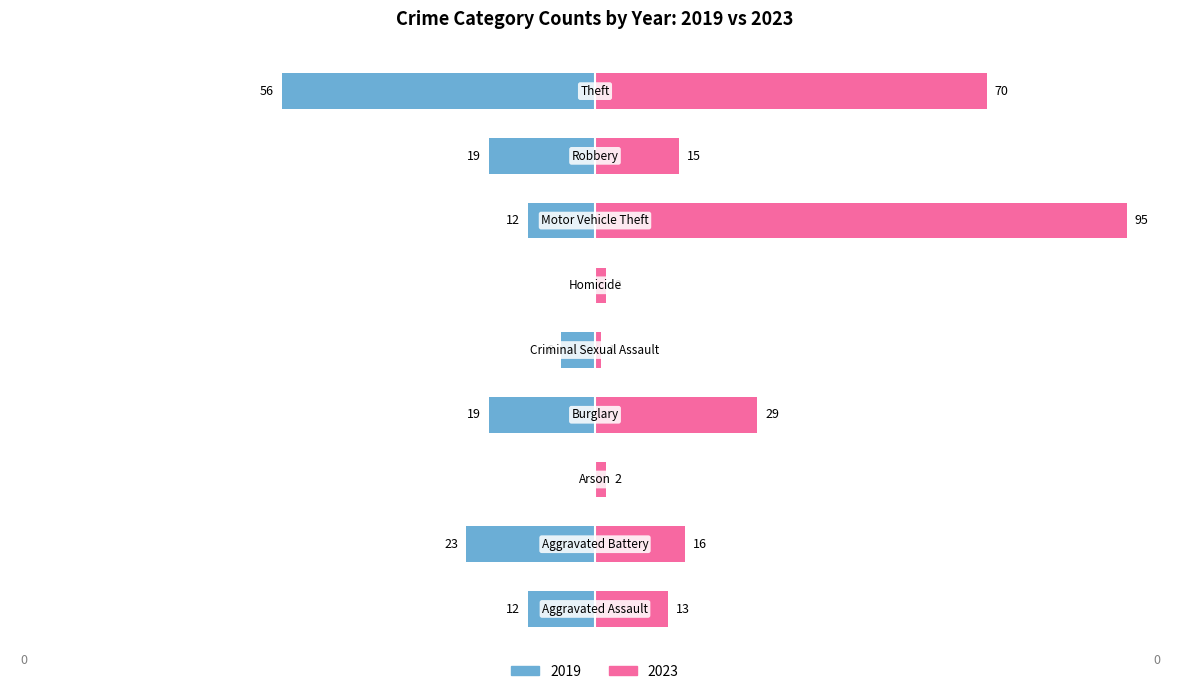

What is the label of the 3rd bar from the right?

Motor Vehicle Theft